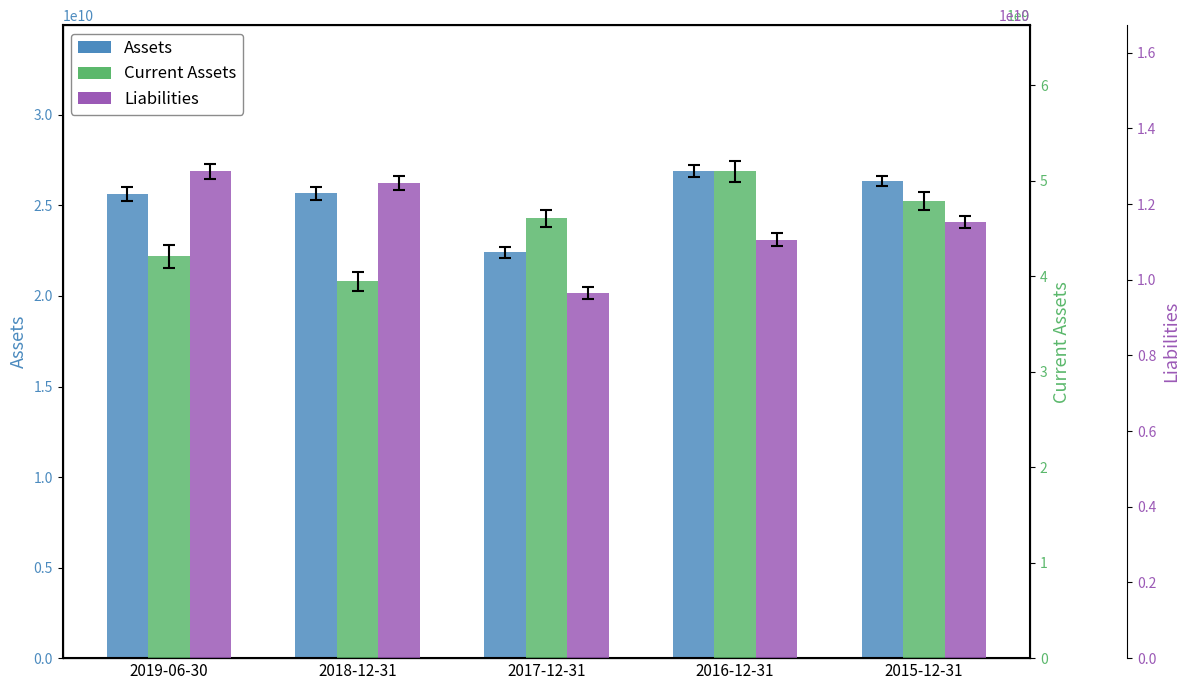

Reading left to right, list all the values displayed in this chart.

Assets: 25624000000	25665000000	22410000000	26889000000	26329000000
Current Assets: 4208000000	3948000000	4606000000	5098000000	4785000000
Liabilities: 12867000000	12551000000	9641000000	11056000000	11521000000